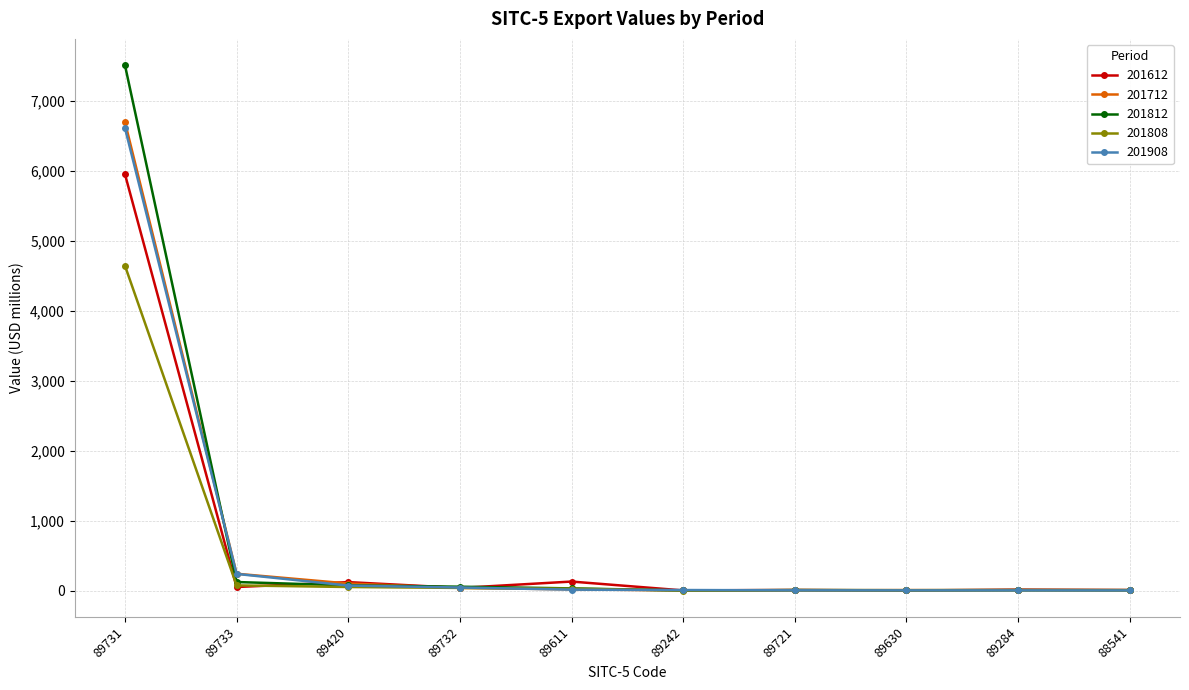

What is the highest value of the 201908 series?

6611.9